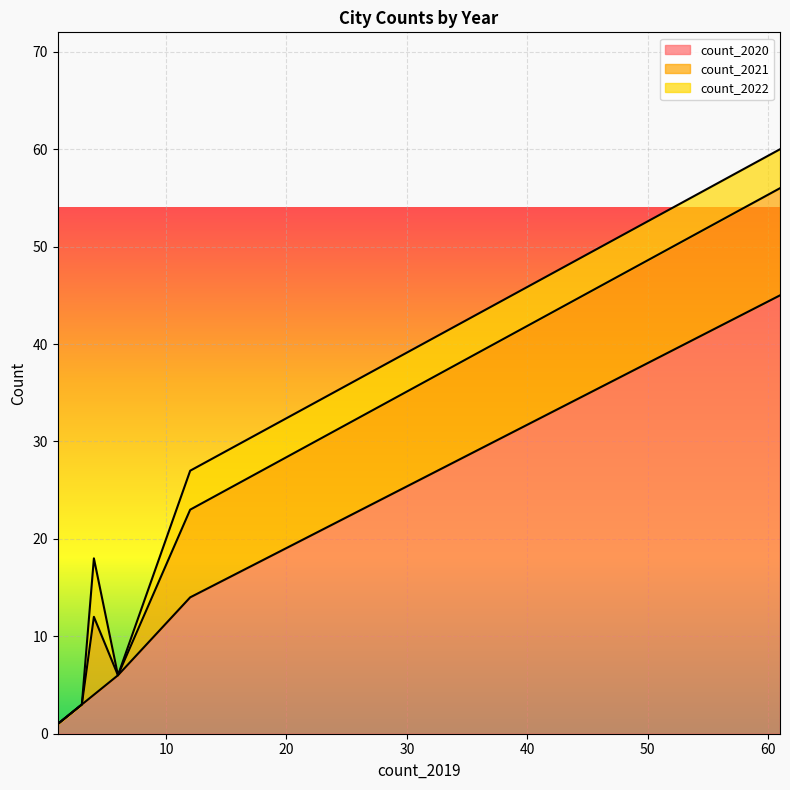

How many data points does each series have?

13